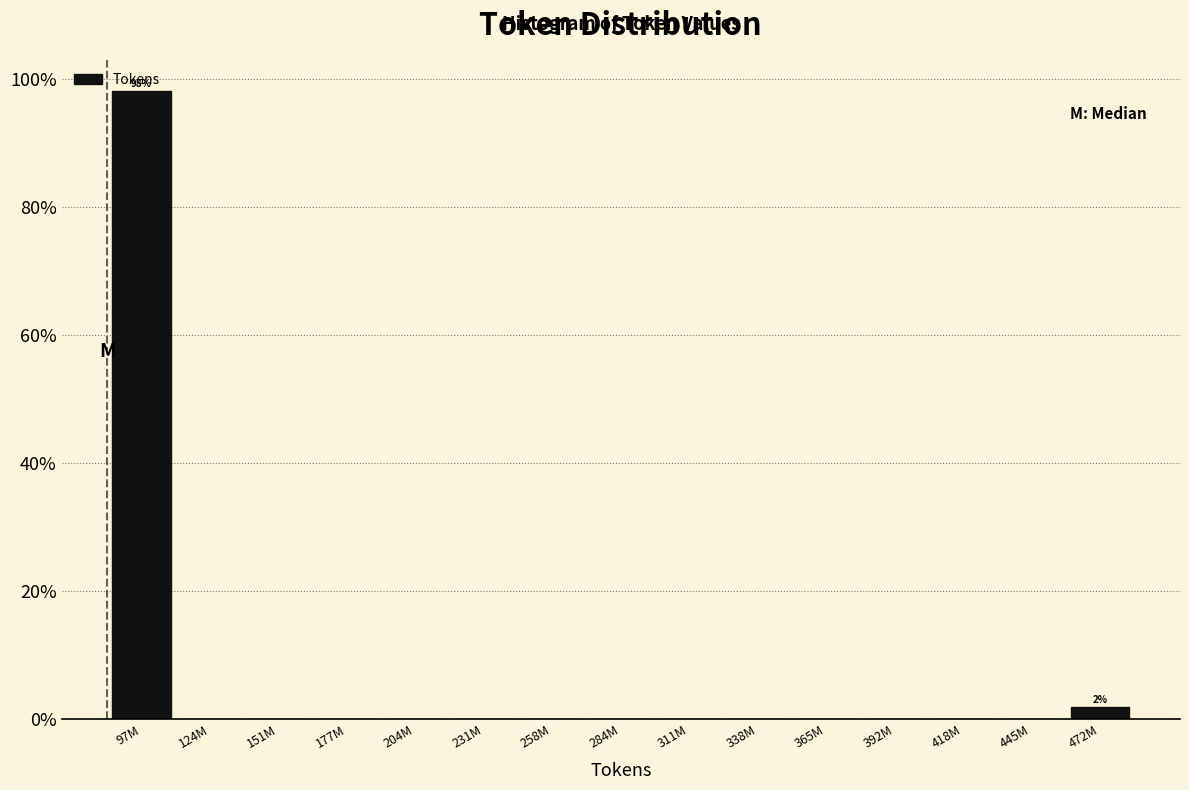

What value does the data have at 97M?

98.1